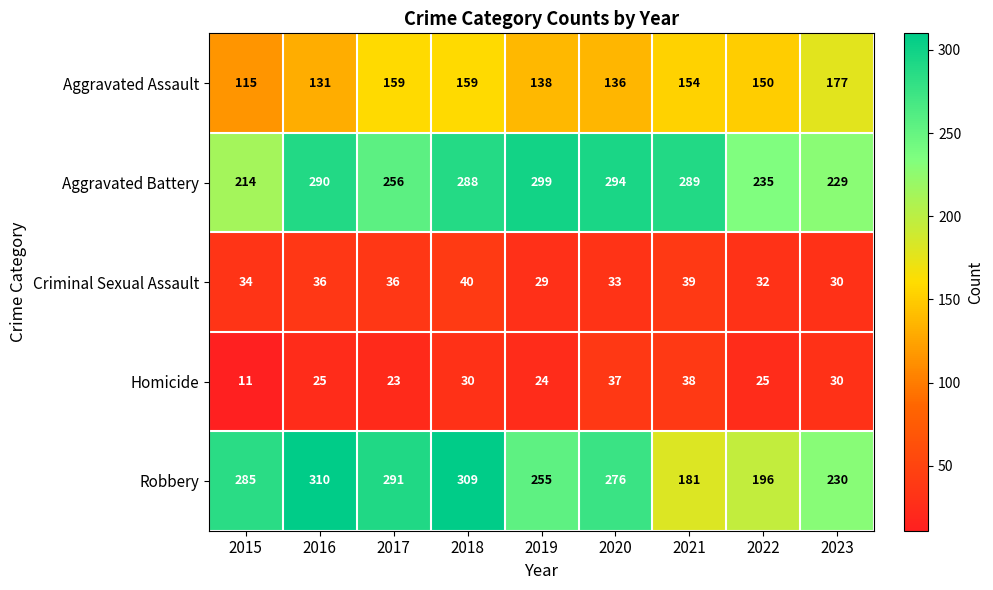

At which category is the sum across all series the highest?

2018